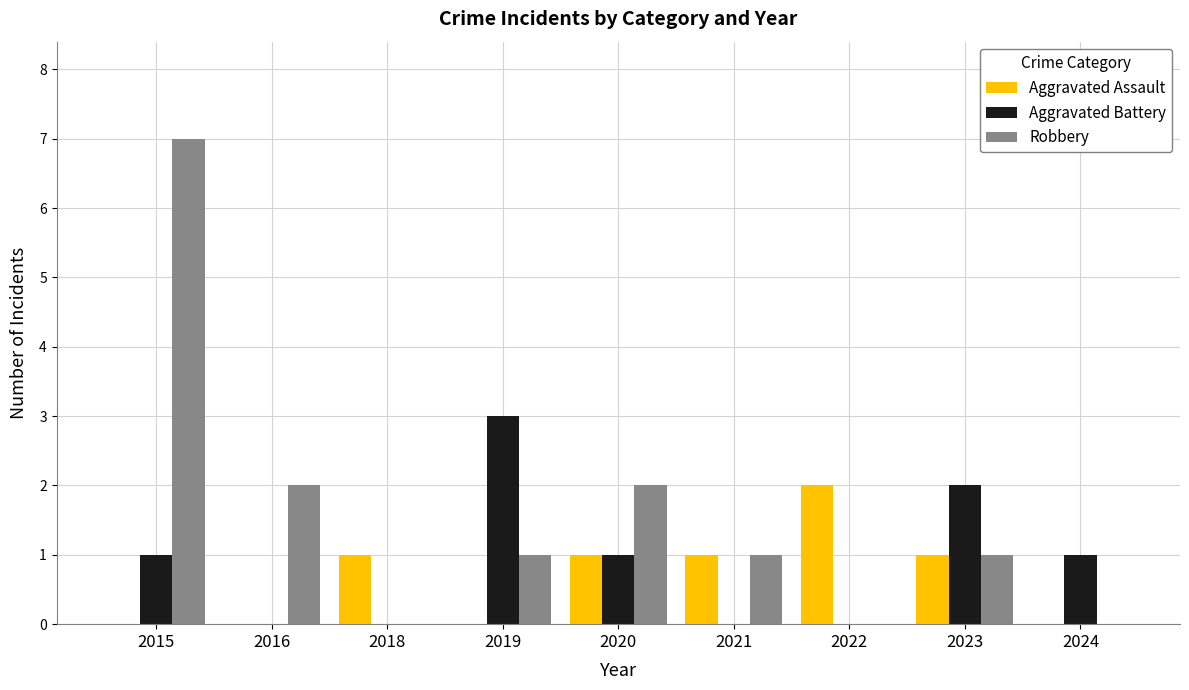

What value does the Aggravated Battery series have at 2023?

2